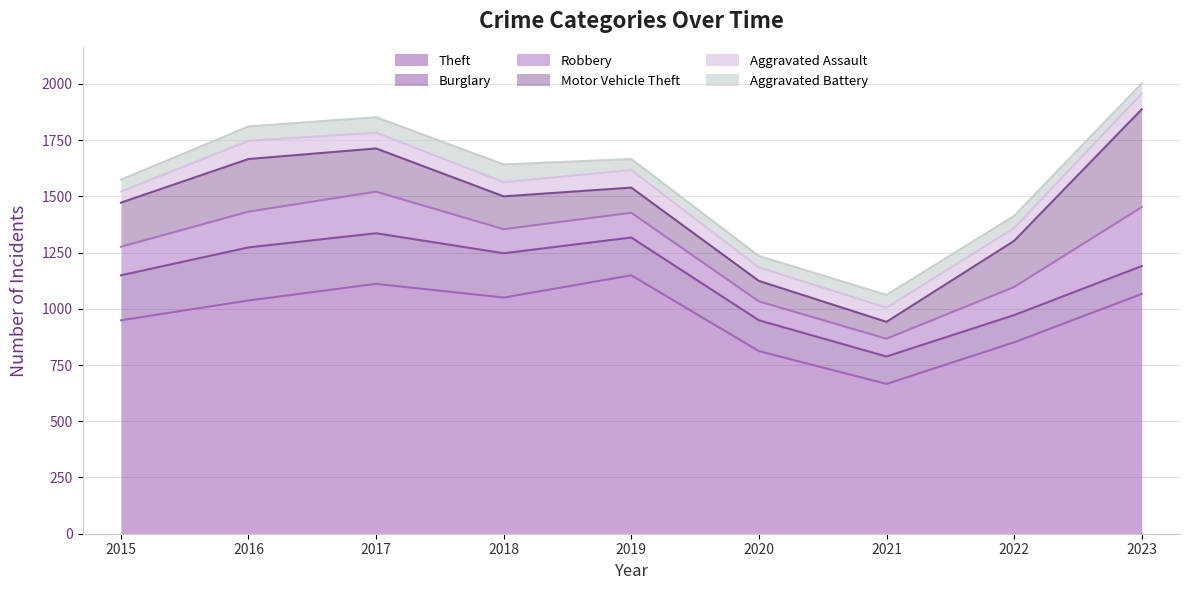

Does the chart have visible grid lines?

Yes